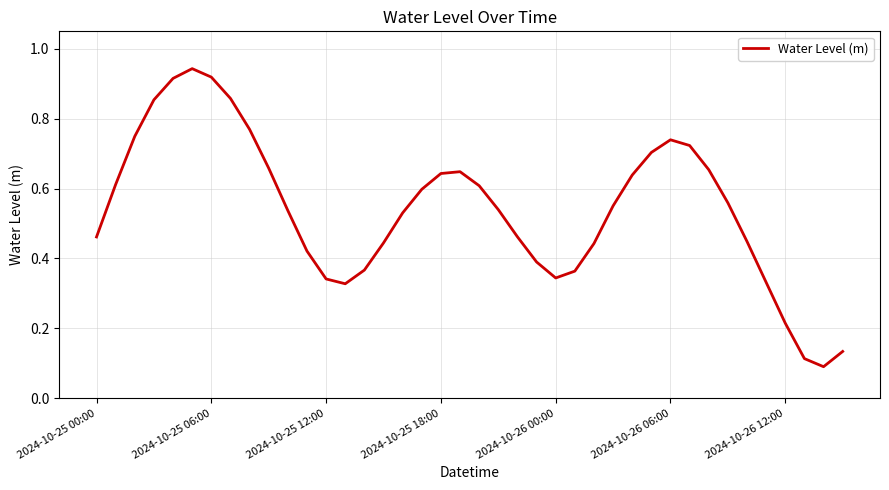

Is this an area chart (filled region under the line)?

No